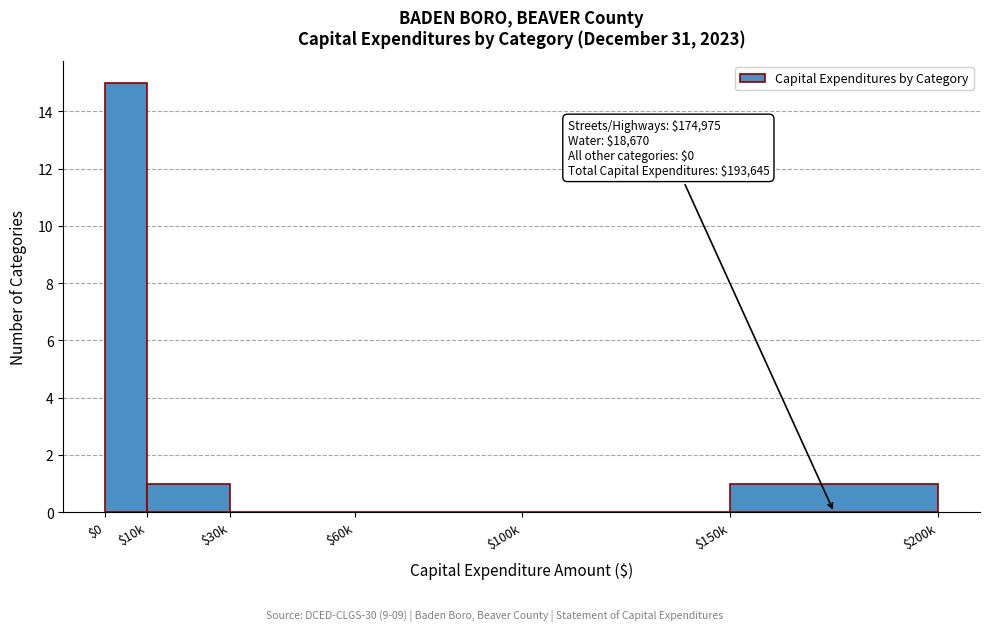

What is the sum of all values?

17